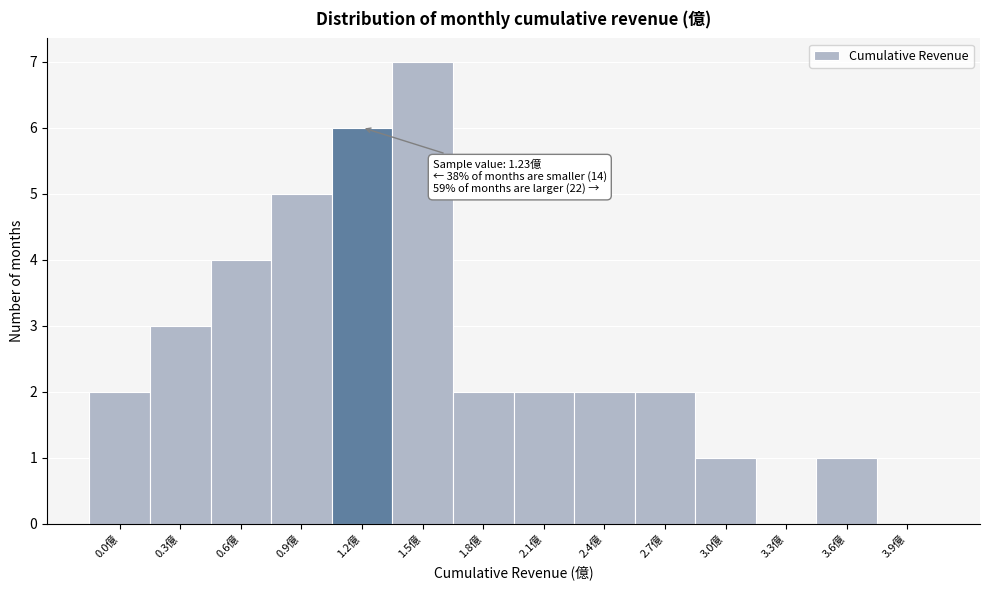

Reading right to left, list all the values displayed in this chart.

3.9億=0	3.6億=1	3.3億=0	3.0億=1	2.7億=2	2.4億=2	2.1億=2	1.8億=2	1.5億=7	1.2億=6	0.9億=5	0.6億=4	0.3億=3	0.0億=2